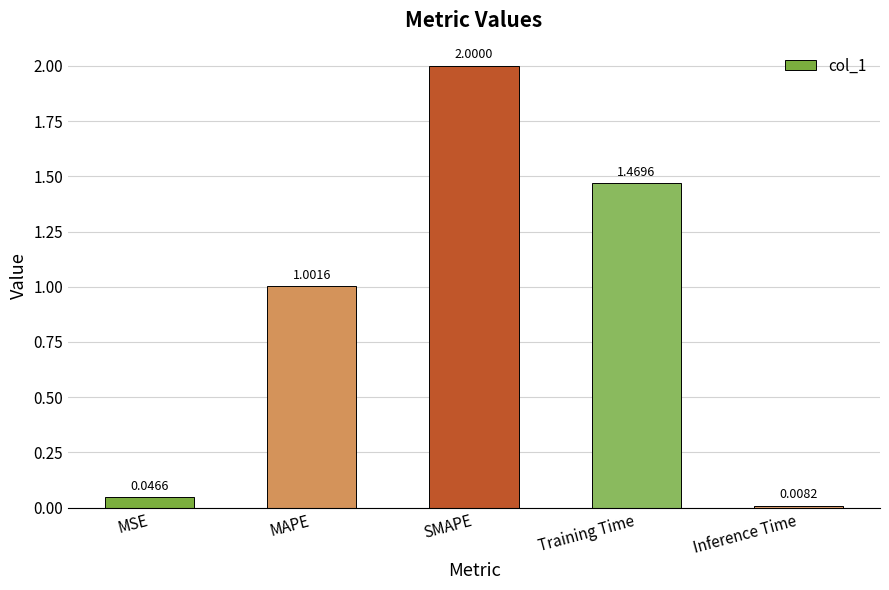

Where does the data first go above 1?

MAPE